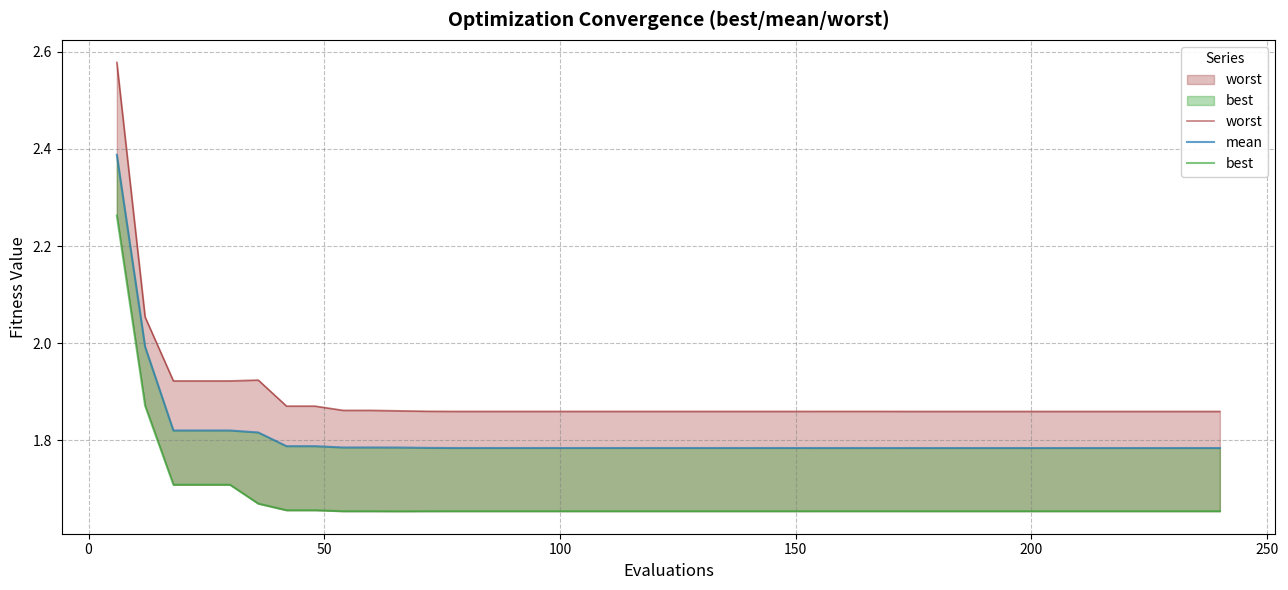

What is the average value of the worst series?

1.9